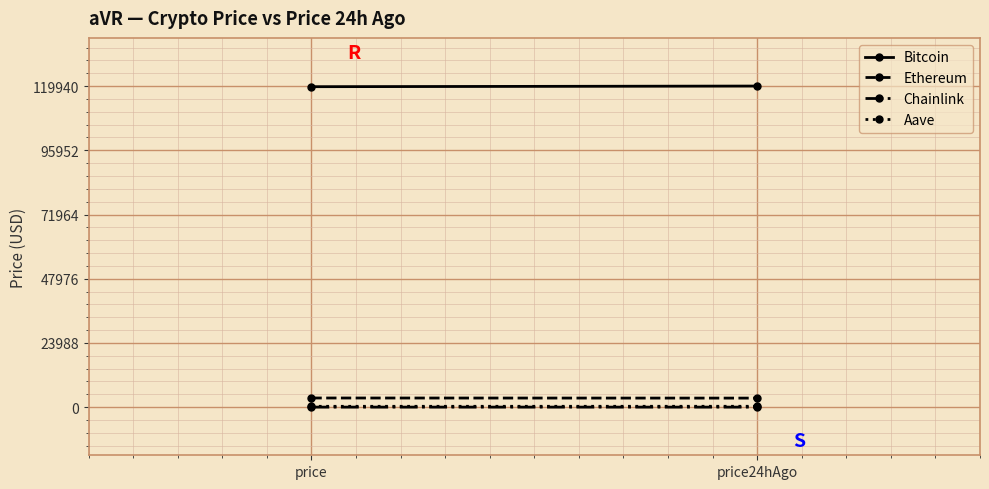

What is the difference between the maximum and minimum values in the Bitcoin series?

242.0